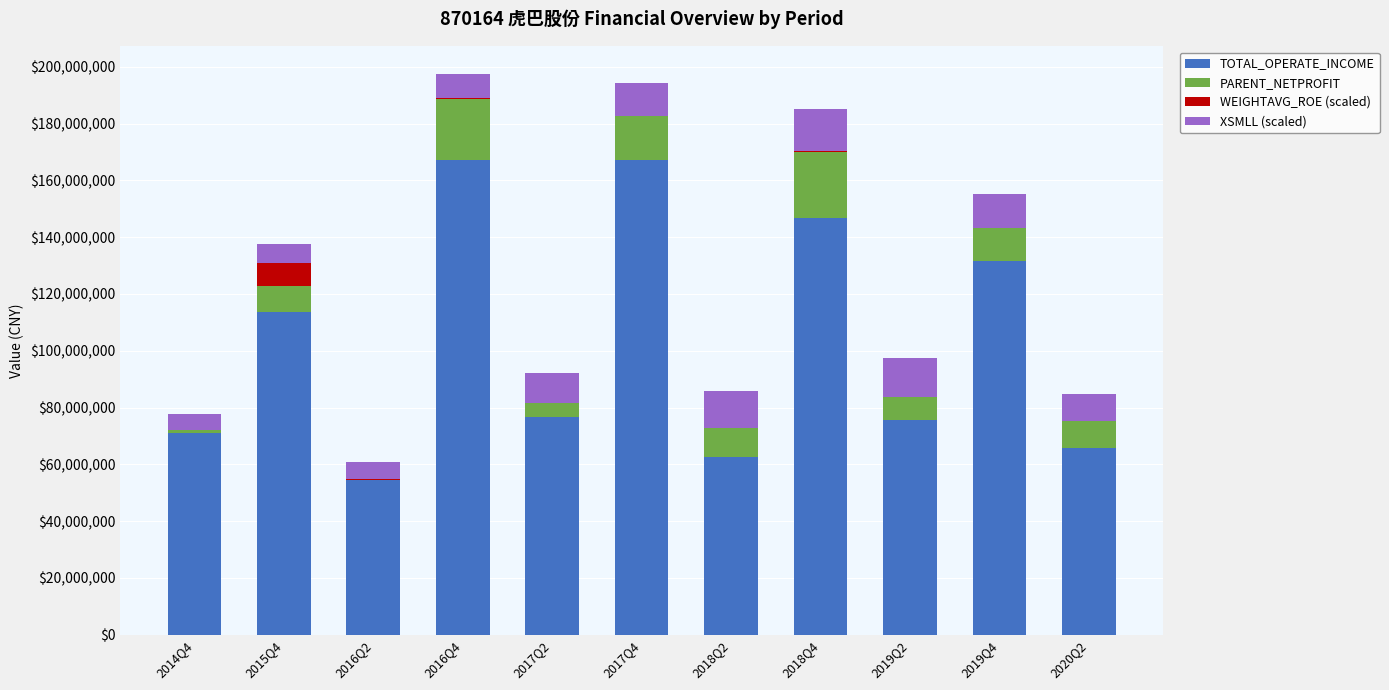

What are all the series names shown in the legend?

TOTAL_OPERATE_INCOME, PARENT_NETPROFIT, WEIGHTAVG_ROE (scaled), XSMLL (scaled)